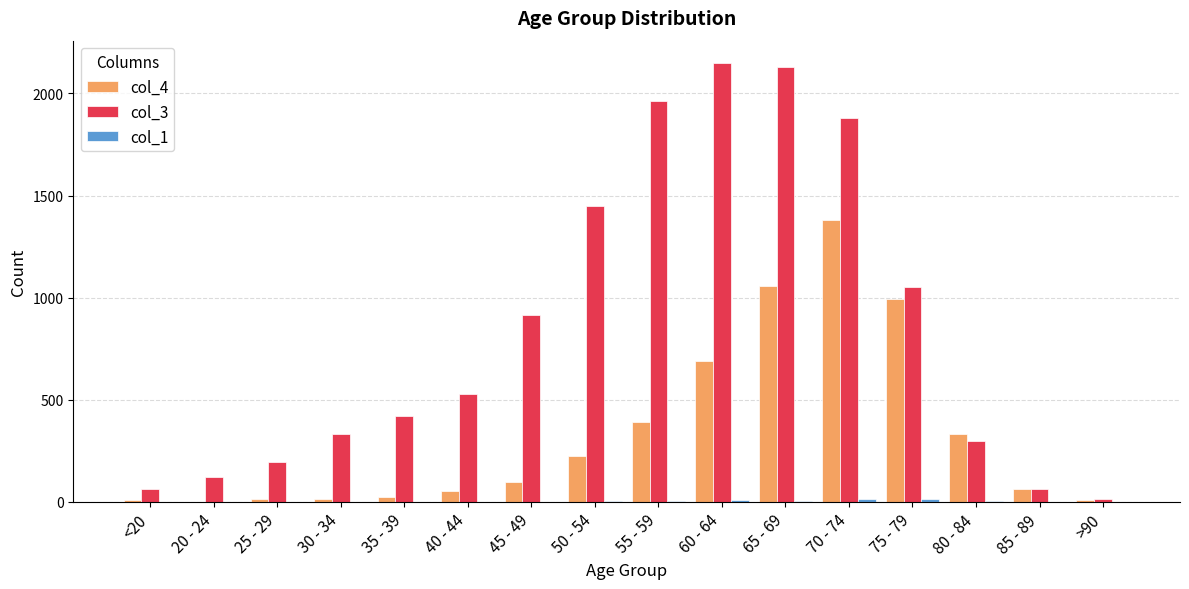

True or false: col_3 has a value of 1298 at 45 - 49.

False